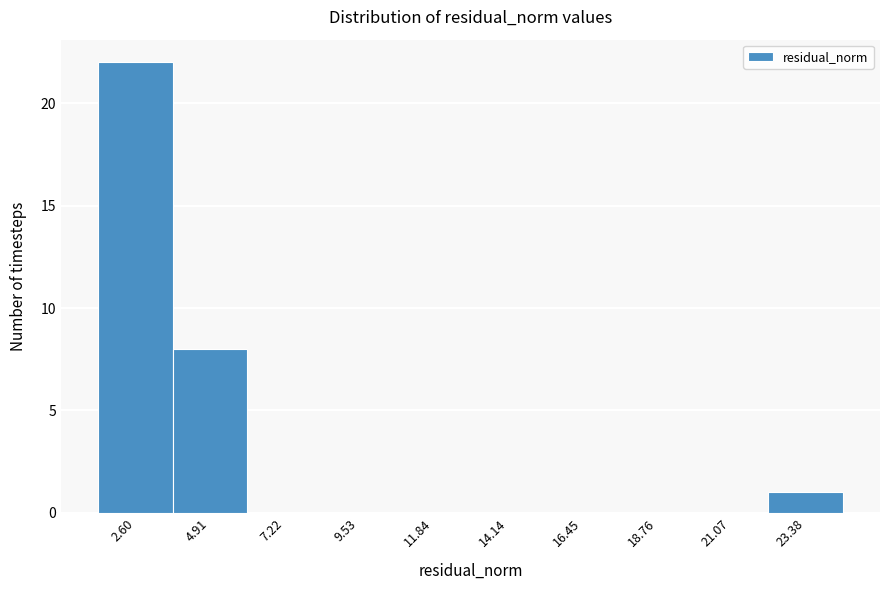

Reading left to right, extract all data points from this chart.

2.60=22	4.91=8	7.22=0	9.53=0	11.84=0	14.14=0	16.45=0	18.76=0	21.07=0	23.38=1